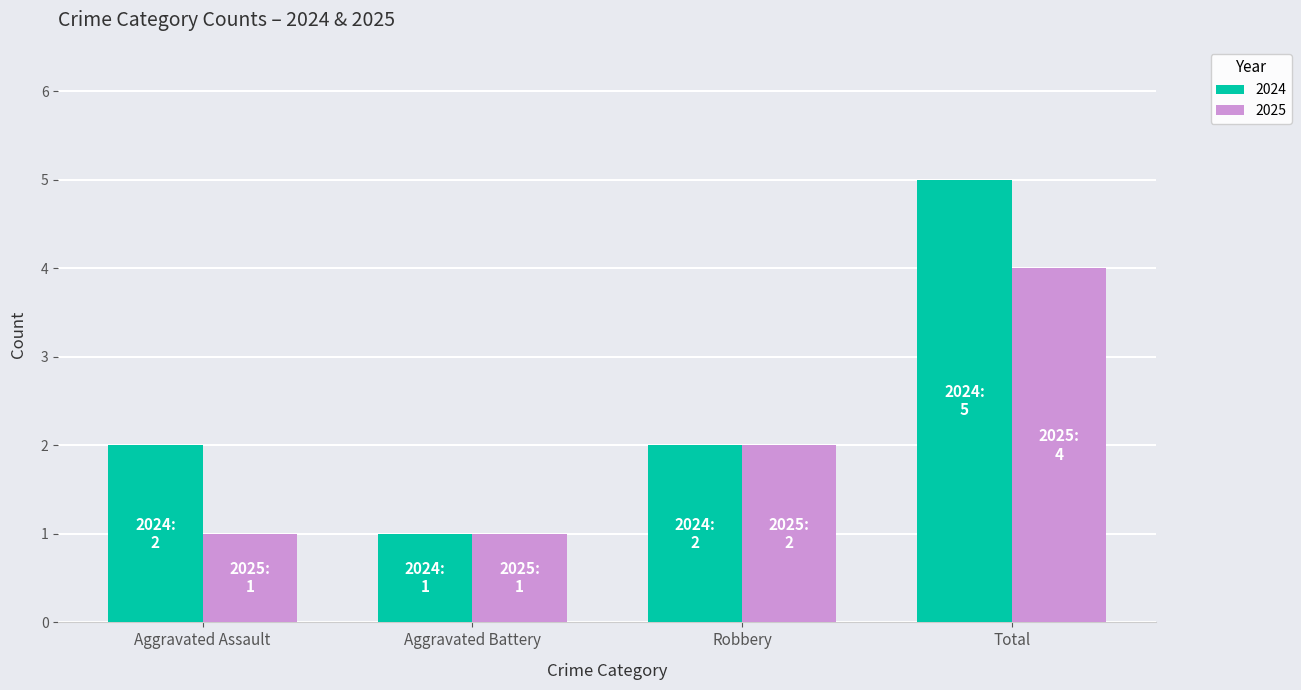

Reading left to right, extract all data points from this chart.

2024: 2	1	2	5
2025: 1	1	2	4